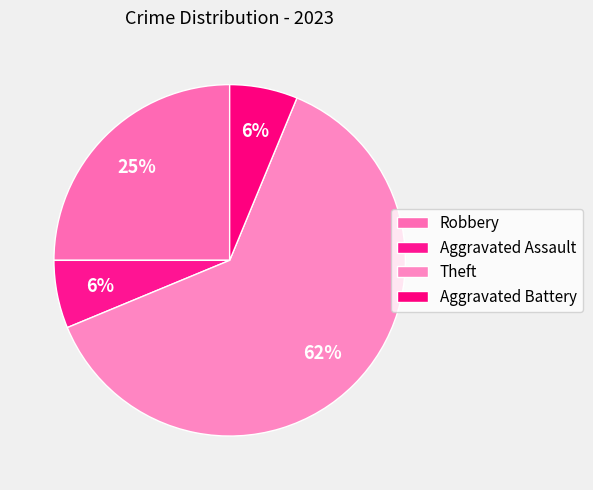

To the nearest percent, what percentage of the pie is Aggravated Battery?

6%